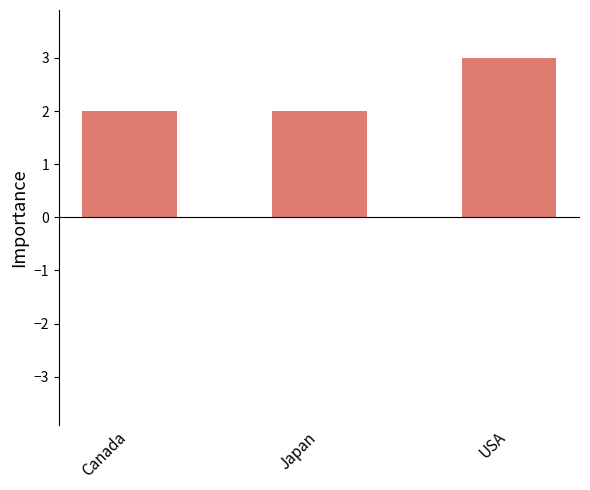

Between USA and Canada, which is larger?

USA